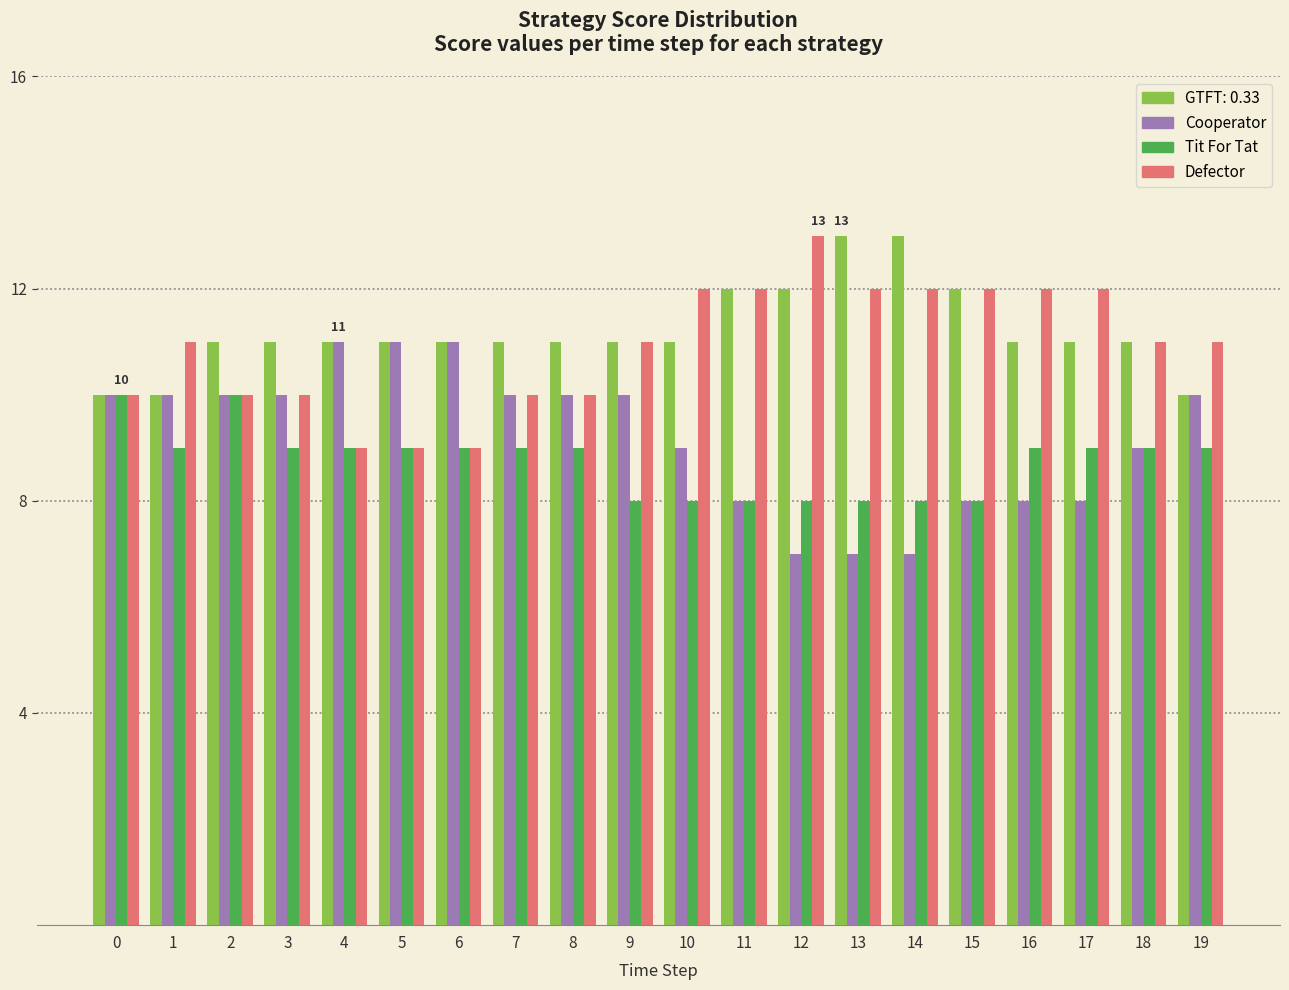

What is the spread (max minus min) of values at 15?

4